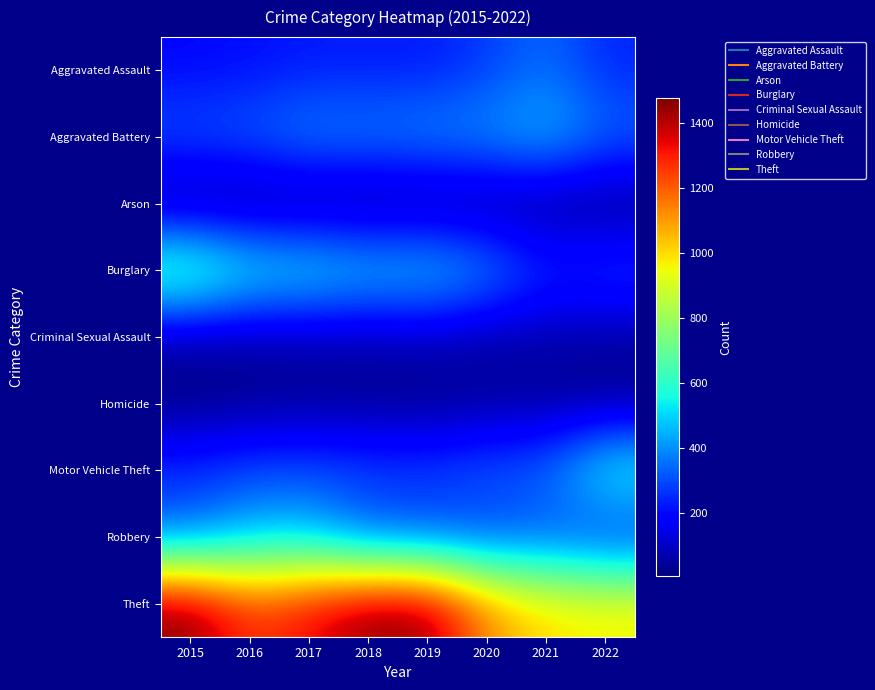

Reading left to right, what are all the values shown in this chart?

Aggravated Assault: 2015=194	2016=206	2017=224	2018=225	2019=223	2020=273	2021=352	2022=240
Aggravated Battery: 2015=316	2016=336	2017=400	2018=389	2019=407	2020=416	2021=479	2022=347
Arson: 2015=9	2016=7	2017=10	2018=7	2019=12	2020=17	2021=12	2022=9
Burglary: 2015=738	2016=576	2017=562	2018=506	2019=517	2020=425	2021=262	2022=296
Criminal Sexual Assault: 2015=46	2016=50	2017=61	2018=60	2019=77	2020=48	2021=61	2022=45
Homicide: 2015=15	2016=26	2017=33	2018=25	2019=22	2020=41	2021=38	2022=30
Motor Vehicle Theft: 2015=263	2016=304	2017=312	2018=298	2019=290	2020=333	2021=348	2022=604
Robbery: 2015=337	2016=454	2017=460	2018=301	2019=287	2020=263	2021=300	2022=220
Theft: 2015=1474	2016=1259	2017=1339	2018=1461	2019=1459	2020=1125	2021=997	2022=977